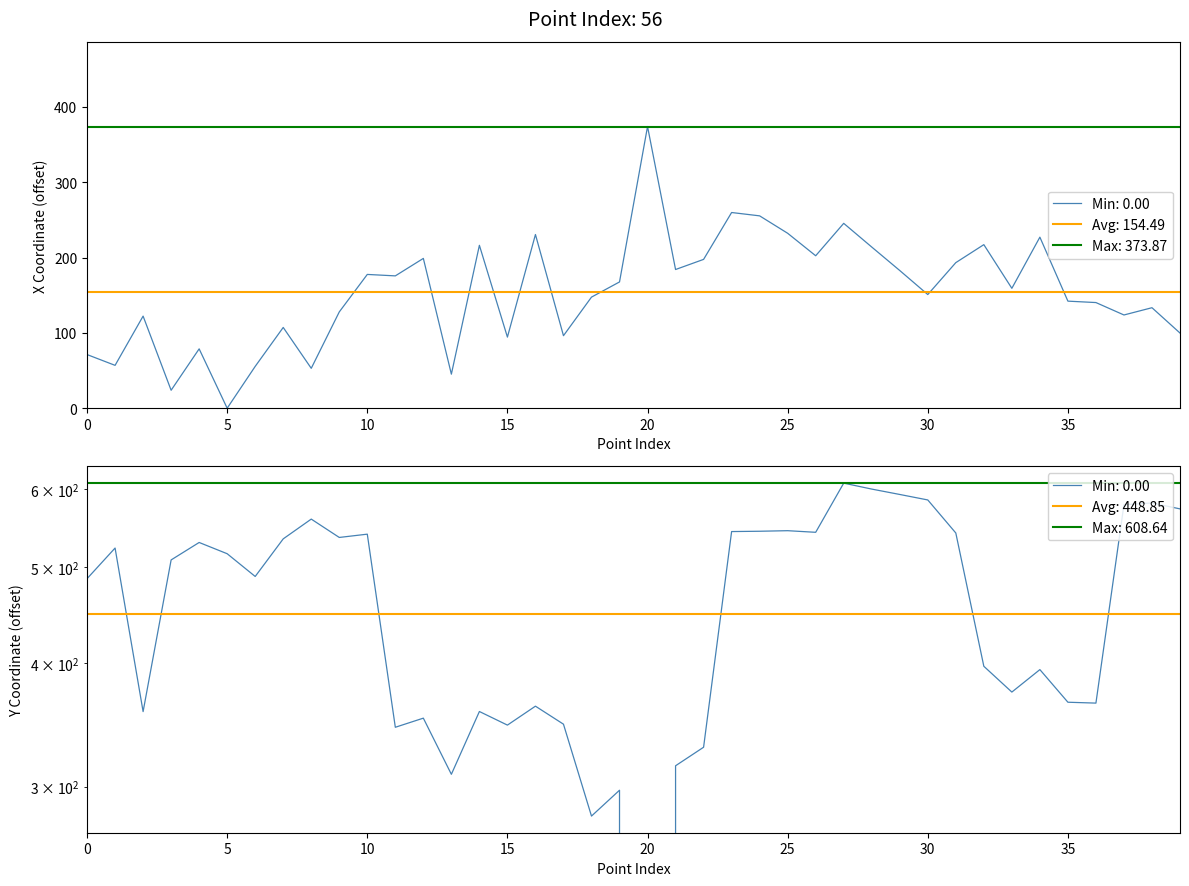

Is it true that x equals 143.0 at 32?

False